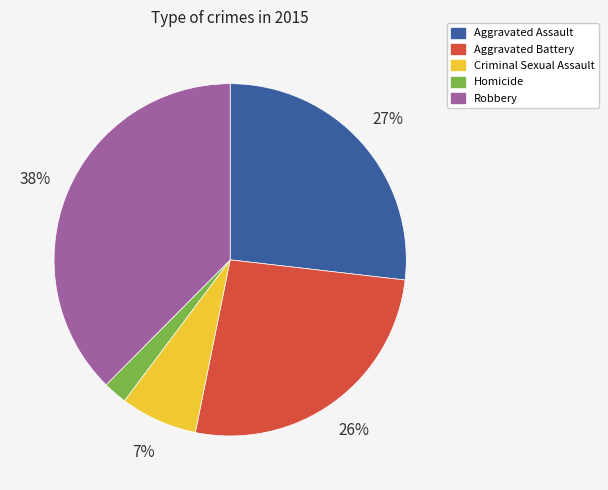

Is it true that Aggravated Battery is 37% of the pie?

False